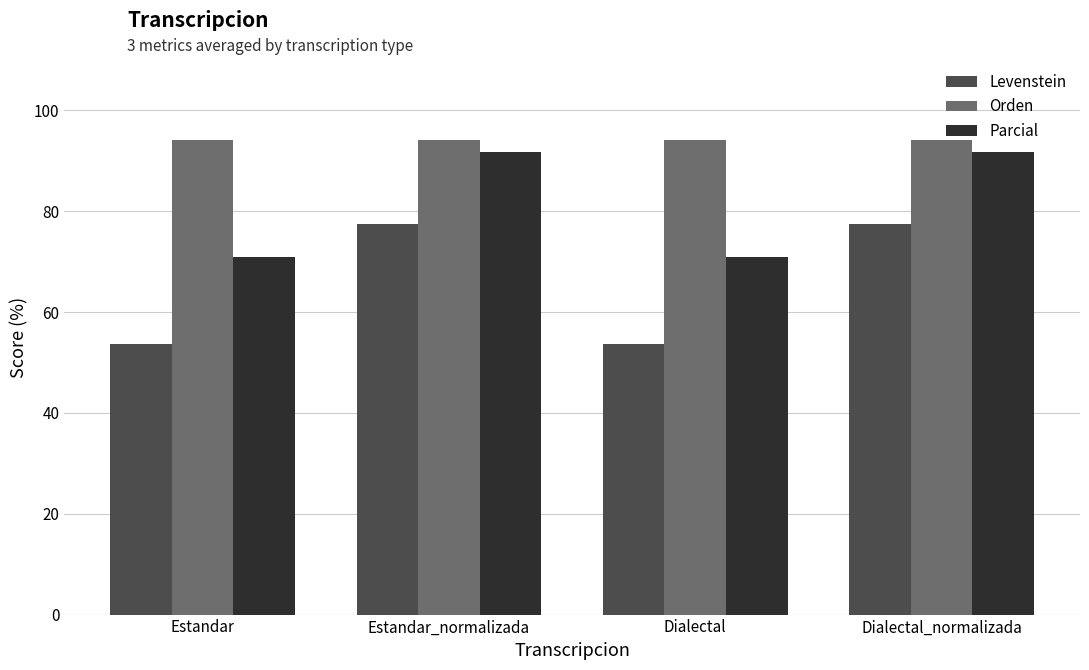

Reading right to left, what are all the values shown in this chart?

Levenstein: 77.4	53.7	77.4	53.7
Orden: 94.1	94.1	94.1	94.1
Parcial: 91.7	70.8	91.7	70.8